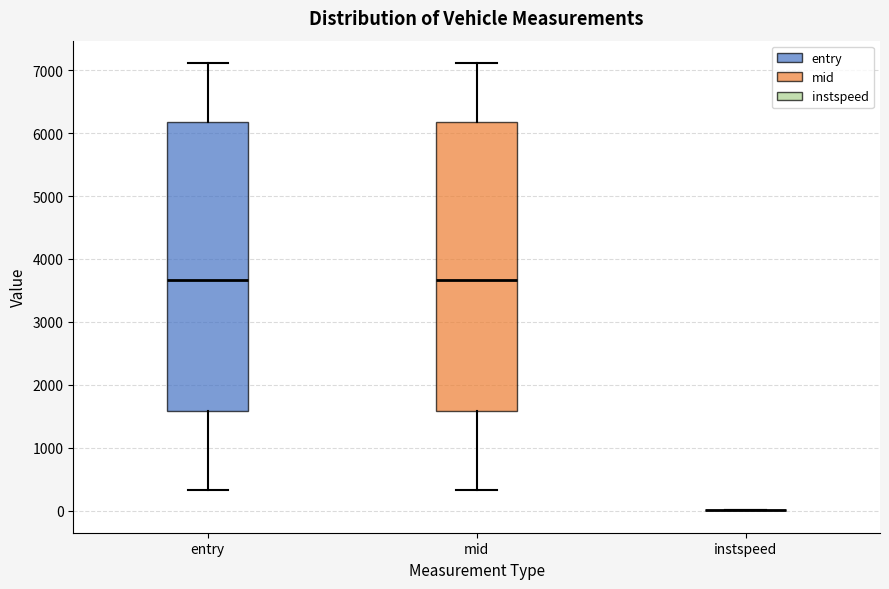

Where does the median line of the box for entry sit on the y-axis? The values are not printed on the chart, so give them approximately, as read against the axis.

3700